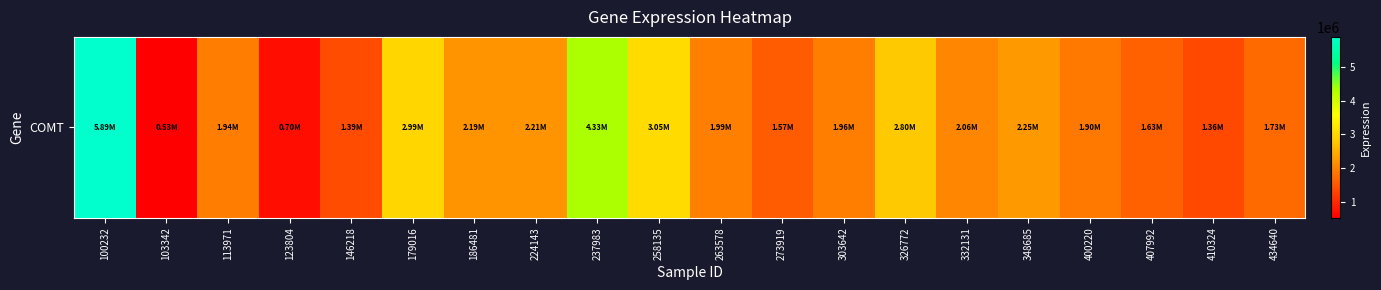

List the labels in order of value, largest first.

100232, 237983, 258135, 179016, 326772, 348685, 224143, 186481, 332131, 263578, 303642, 113971, 400220, 434640, 407992, 273919, 146218, 410324, 123804, 103342